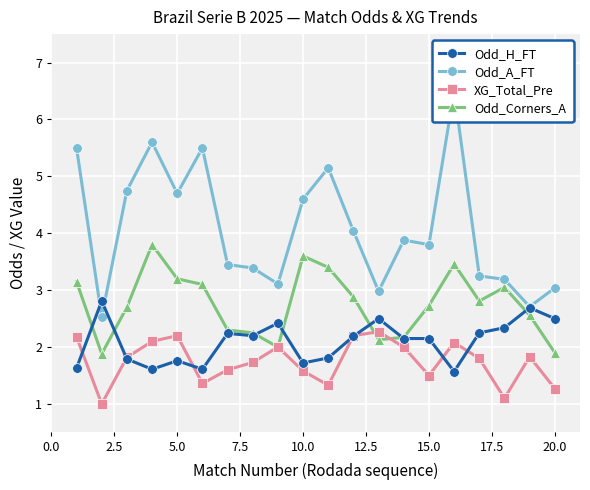

Count the number of categories in the chart.

20